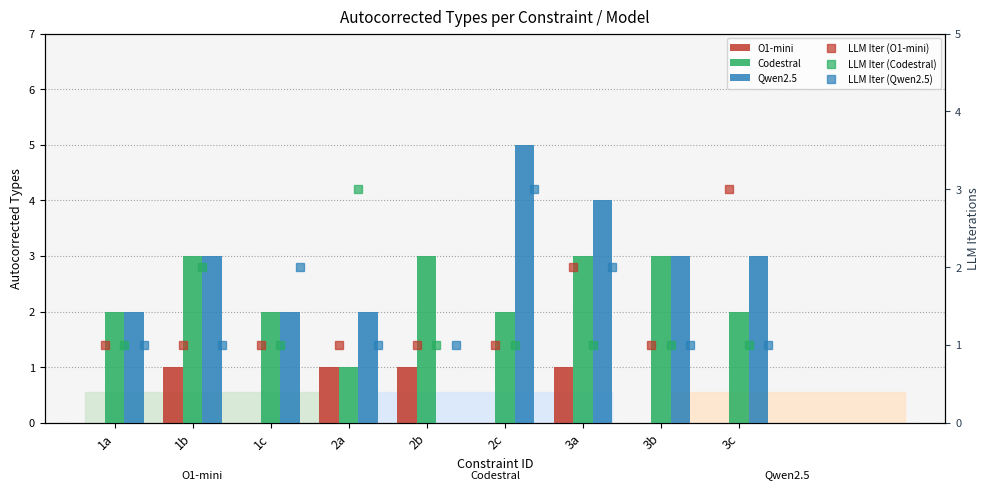

What is the value of the LLM Iter (Qwen2.5) bar at the 7th from the left?

2